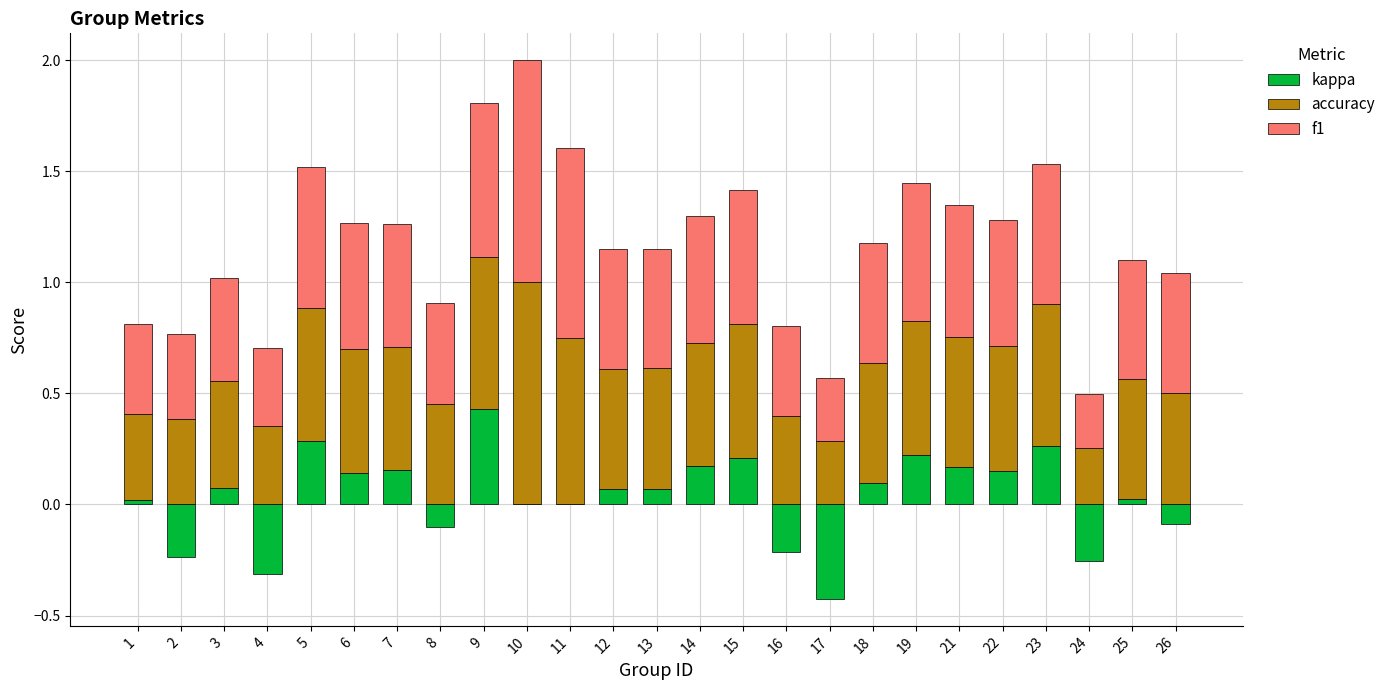

Is it true that accuracy equals 0.2 at 2?

False